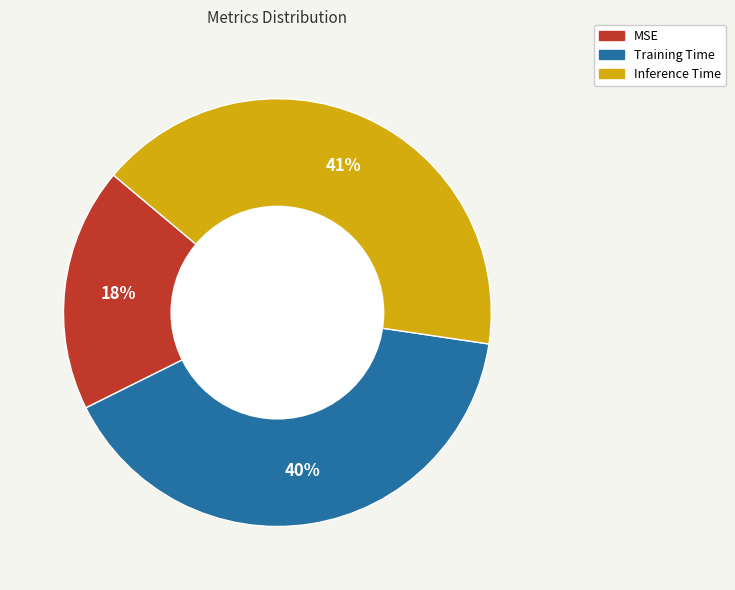

Do Inference Time and Training Time together represent more than half of the pie?

Yes